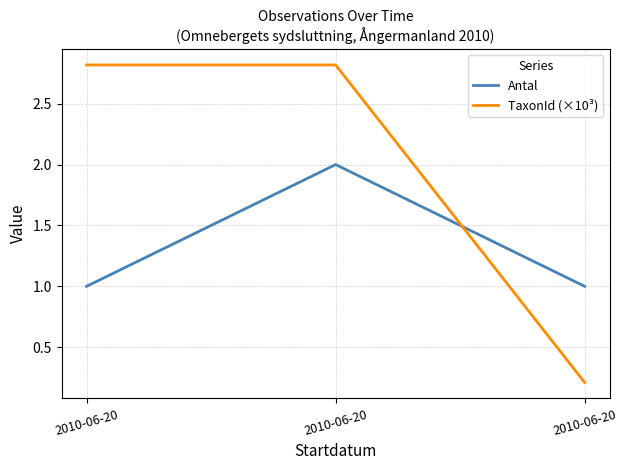

Reading left to right, transcribe all the data shown in this chart.

Antal: 1.0	2.0	1.0
TaxonId (×10³): 2.8	2.8	0.2